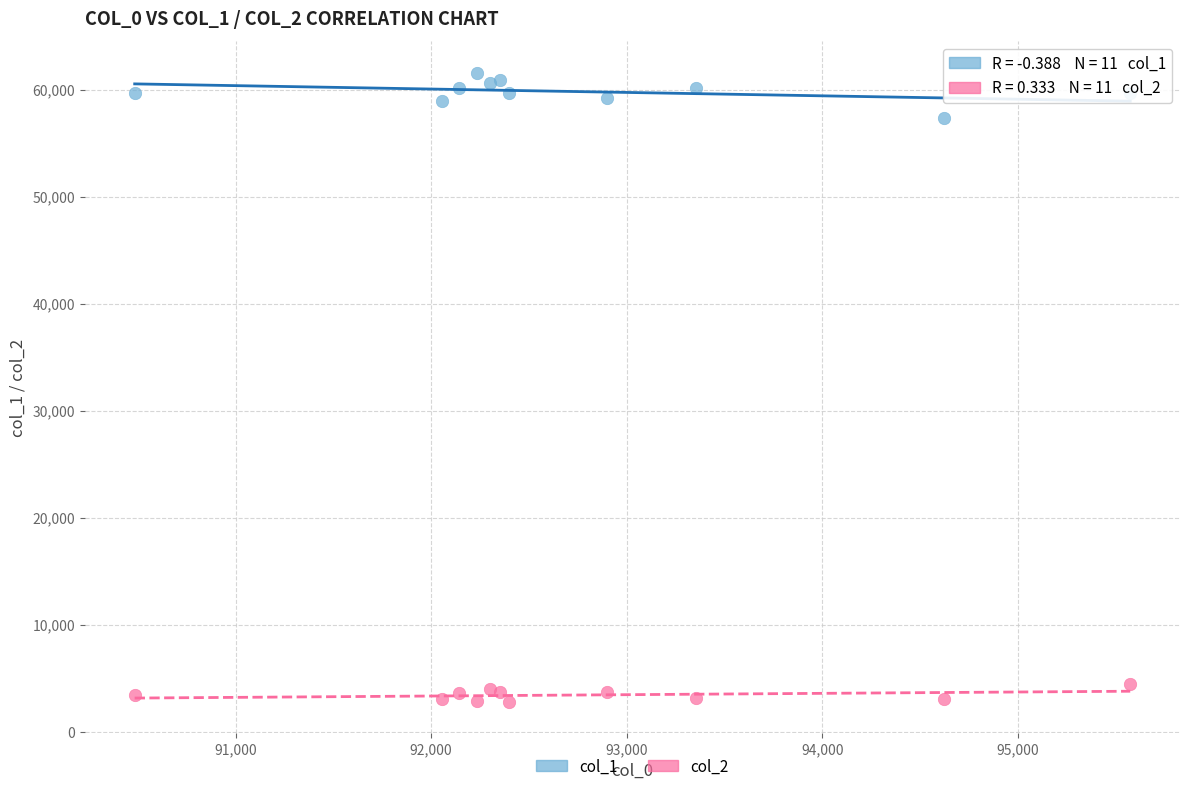

Across all series, what Y value is closest to 32193?

57341.3